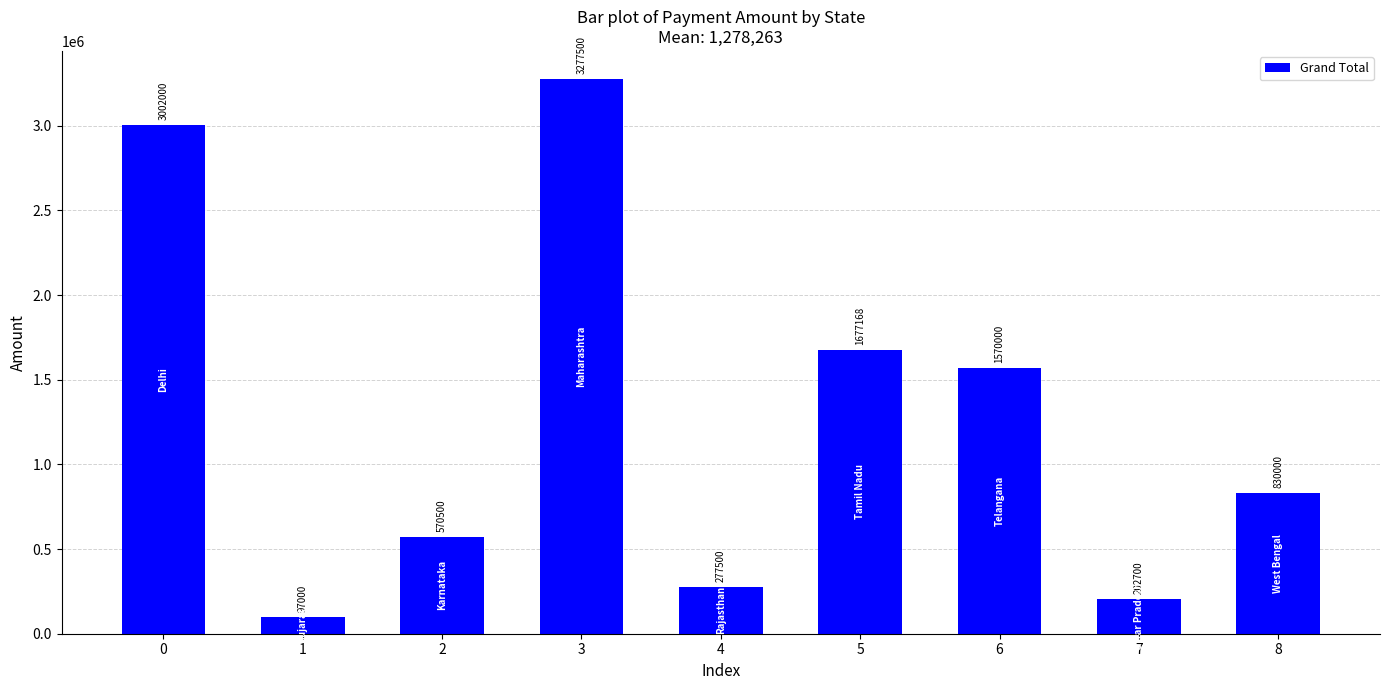

Is it true that the value at 6 is 356964?

False